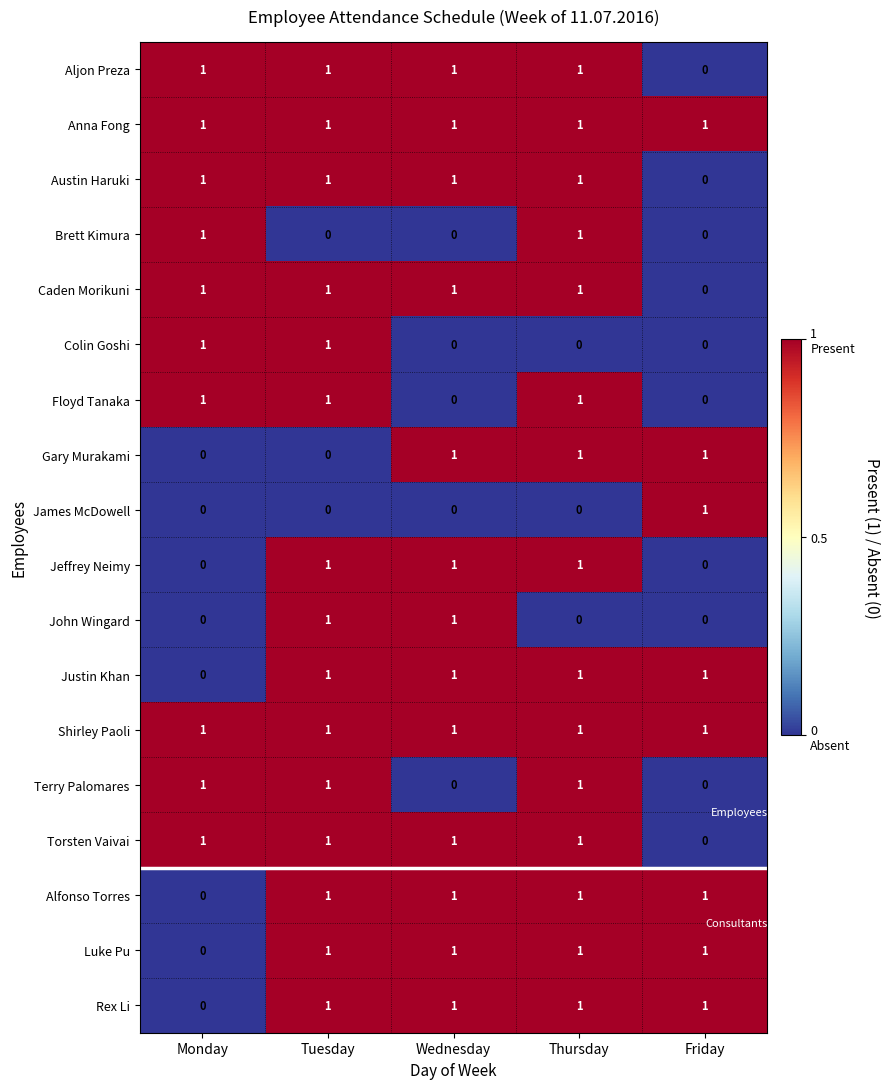

True or false: Austin Haruki has a value of 2 at Thursday.

False